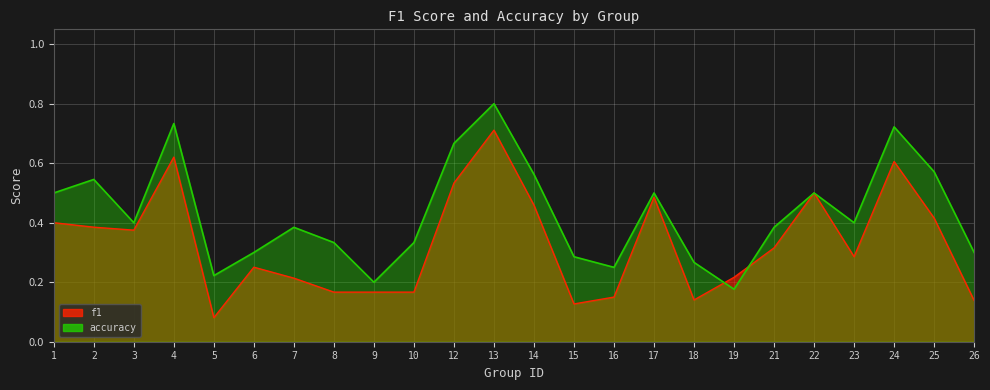

In f1, how many points are higher than both neighbors (excluding endpoints)?

6